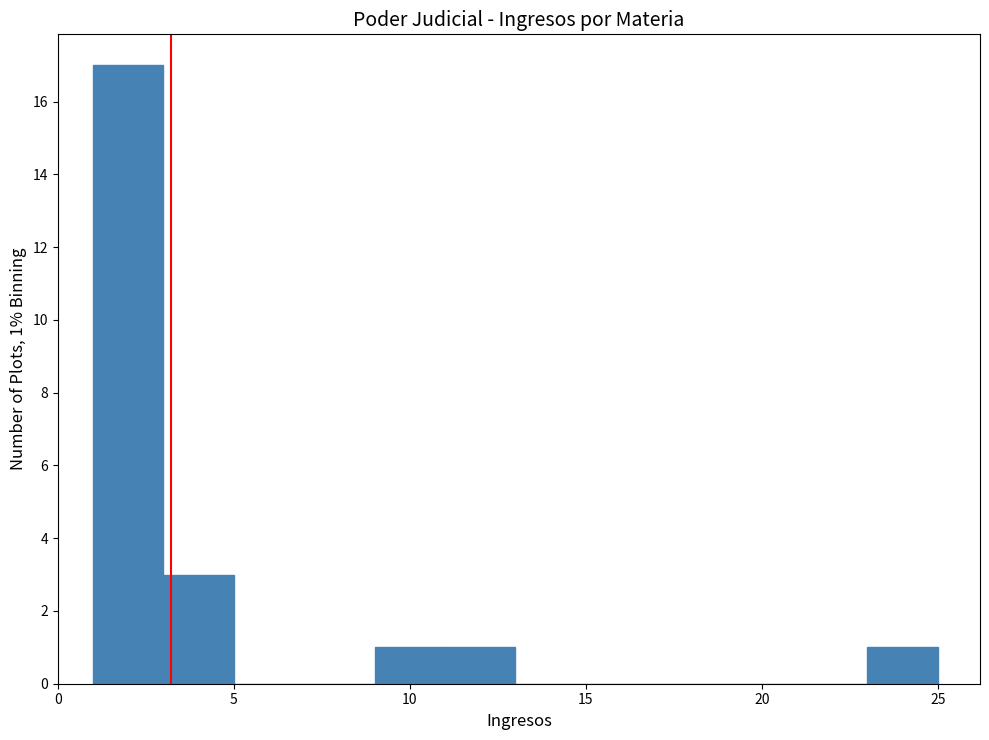

Over which range of the x-axis is the bar tallest?

1 to 3